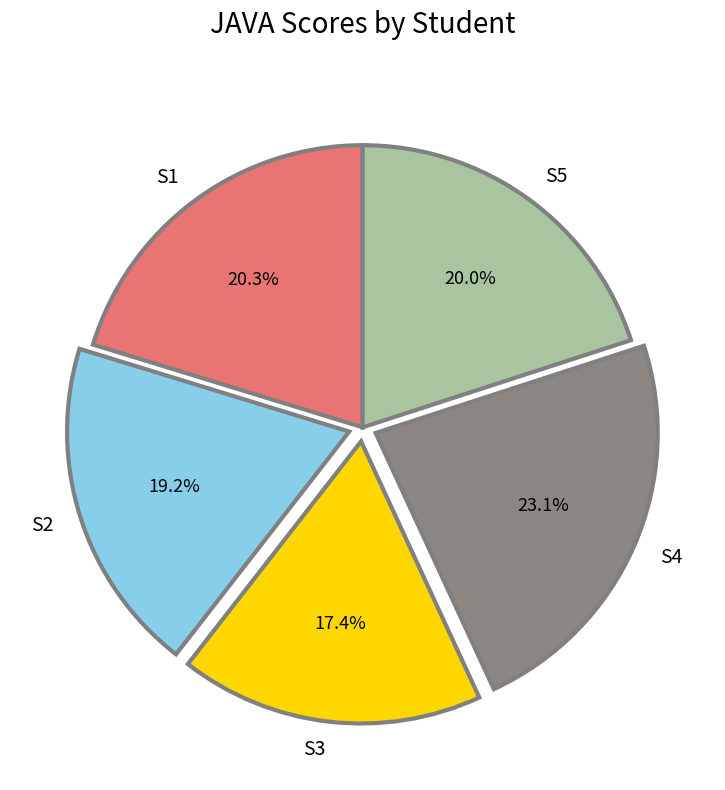

How many slices are in this pie chart?

5